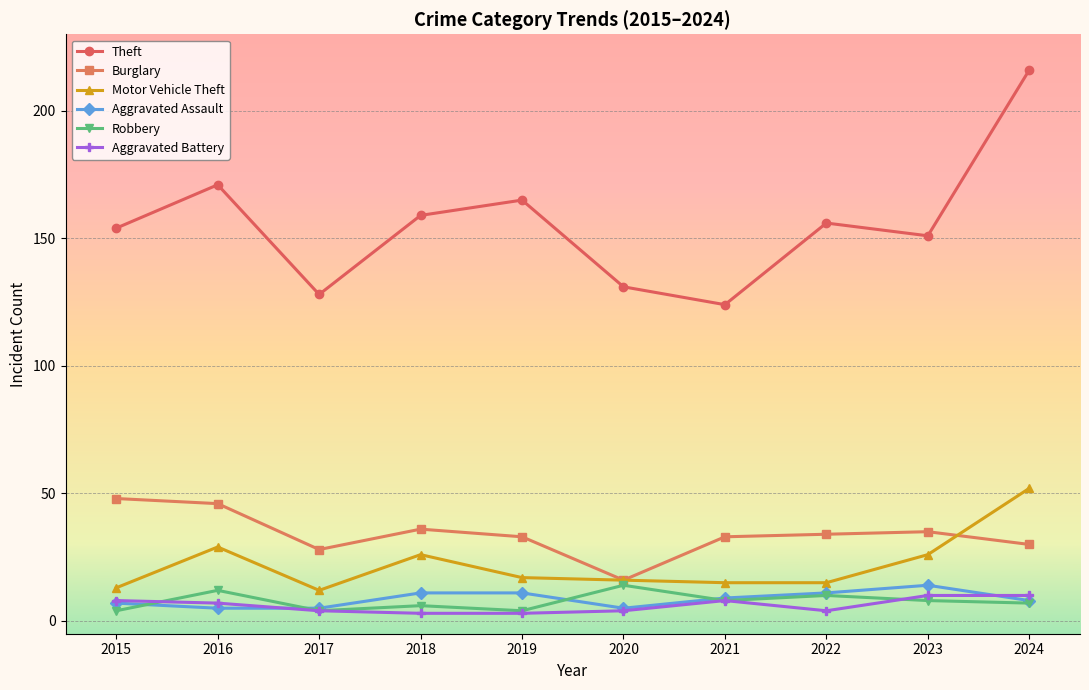

The value of Robbery at 2020 is 24. True or false?

False